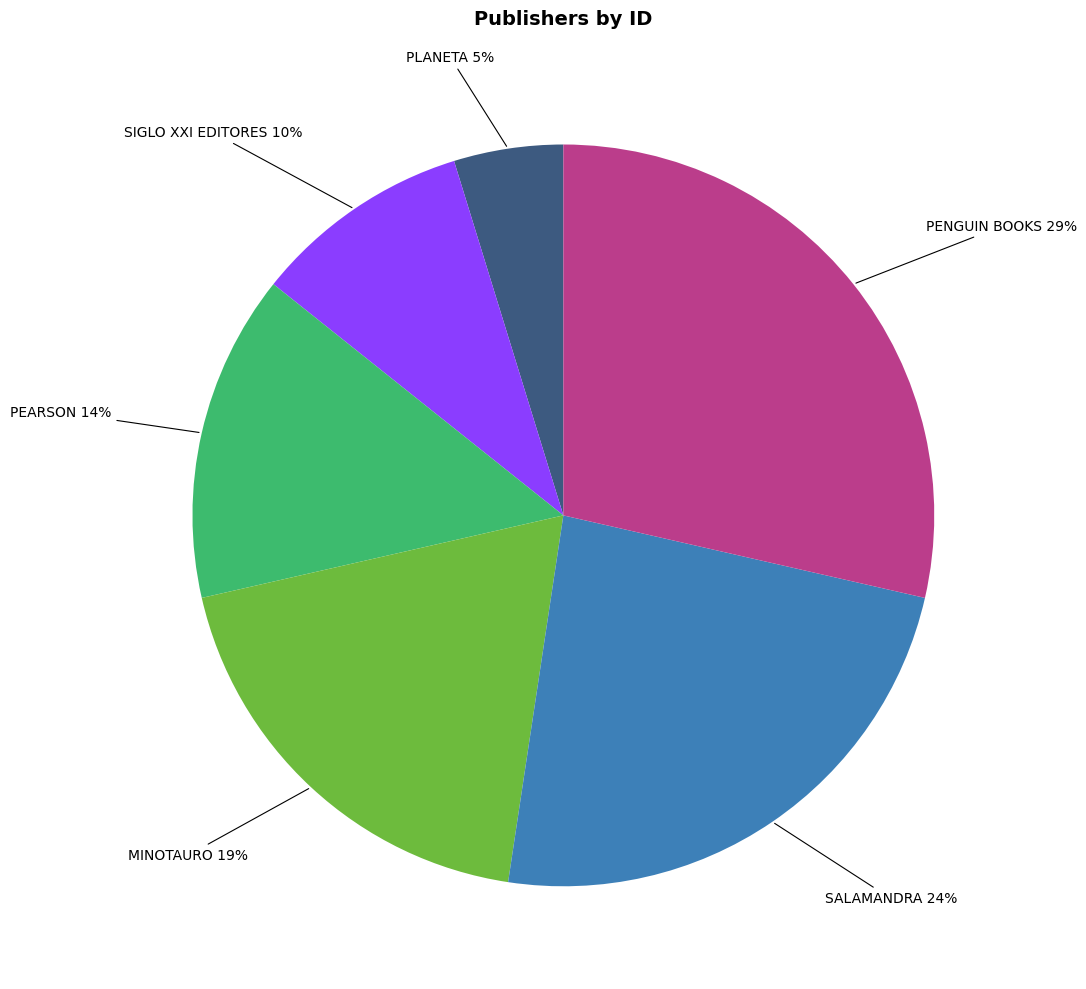

What is the smallest slice in the pie chart?

PLANETA